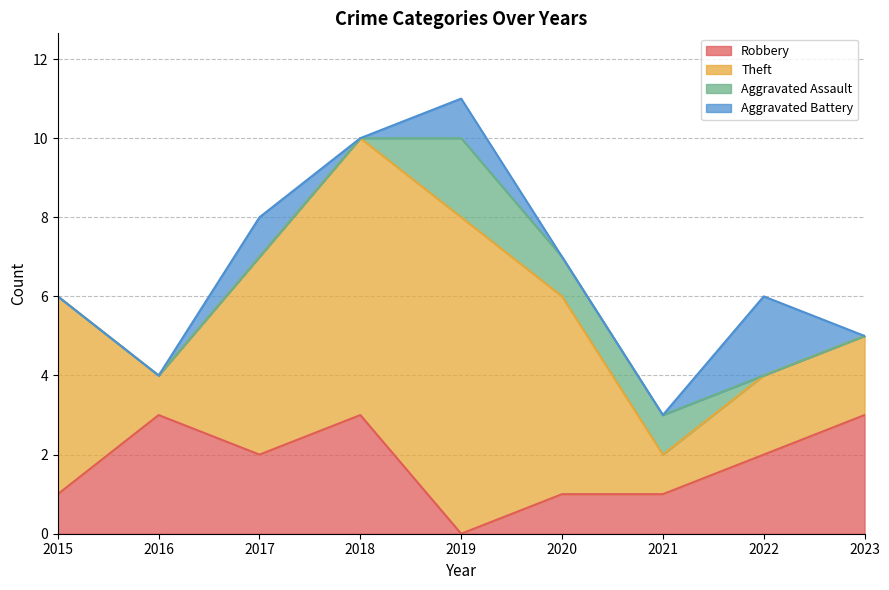

At 2017, list the series in order from smallest to largest.

Aggravated Assault, Aggravated Battery, Robbery, Theft